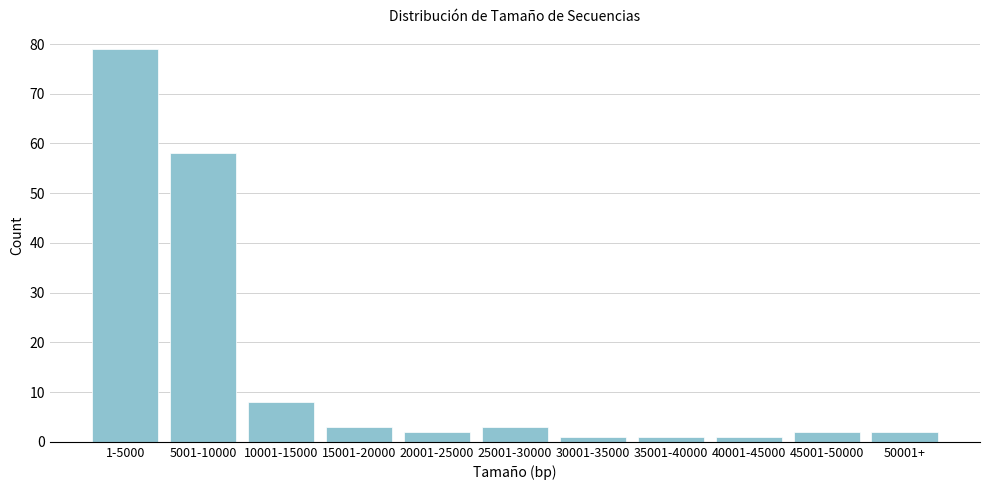

Reading right to left, extract all data points from this chart.

2	2	1	1	1	3	2	3	8	58	79